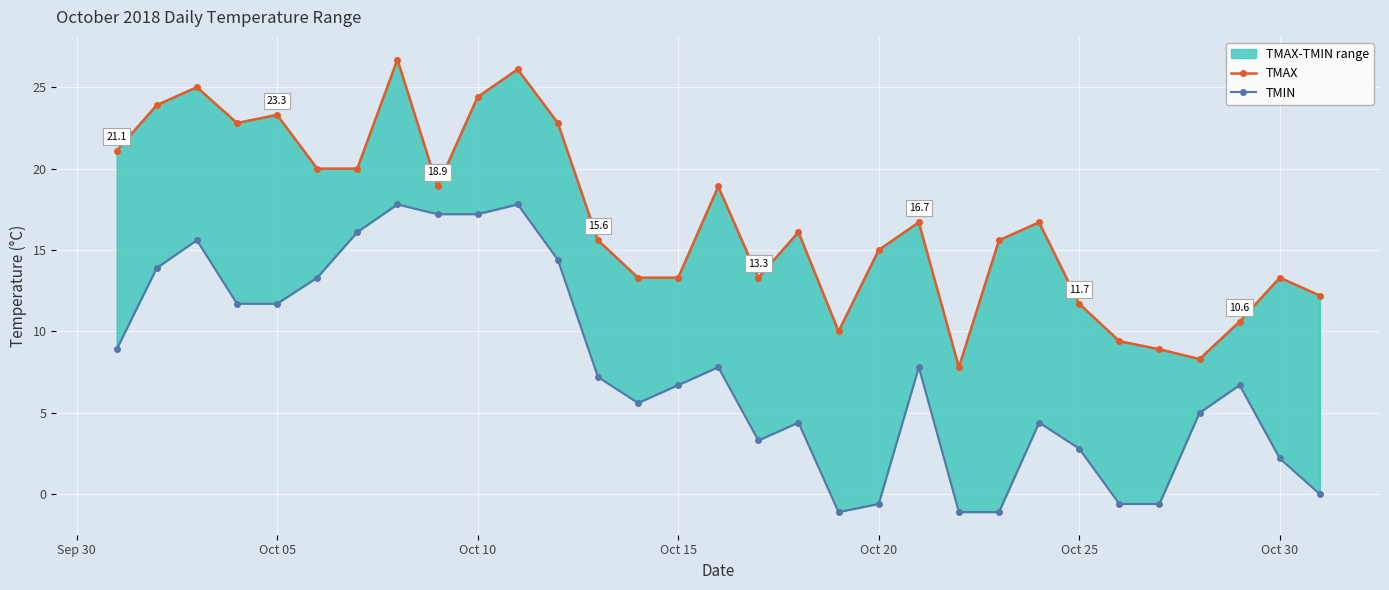

True or false: TMIN and TMAX cross at least once.

False